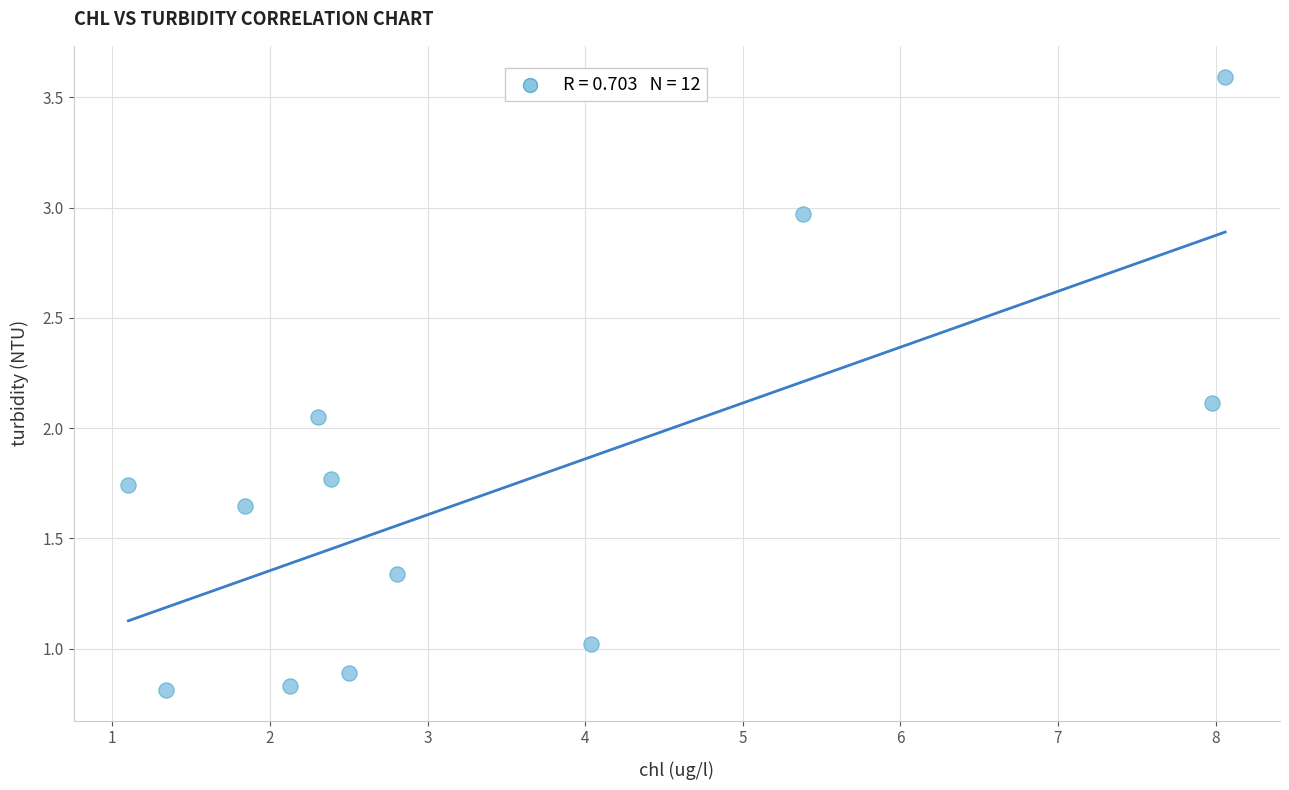

What is the range of X values (max minus min)?

7.0